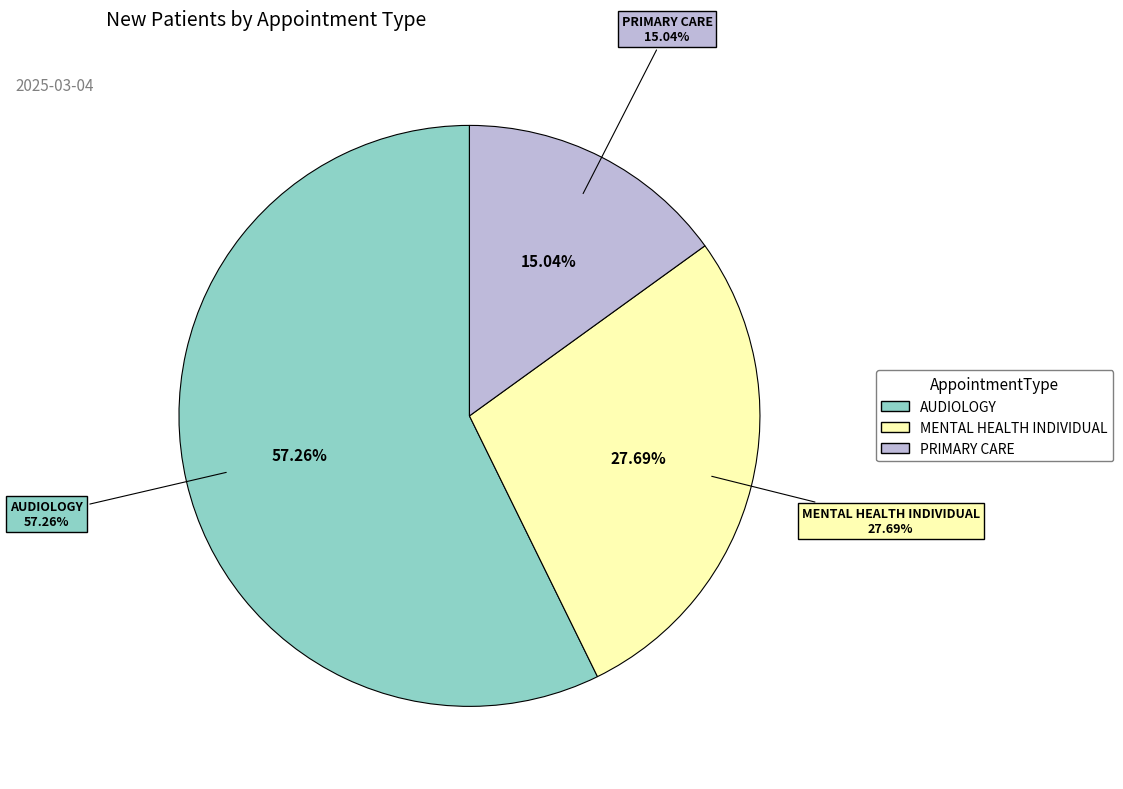

How many segments does this pie chart have?

3